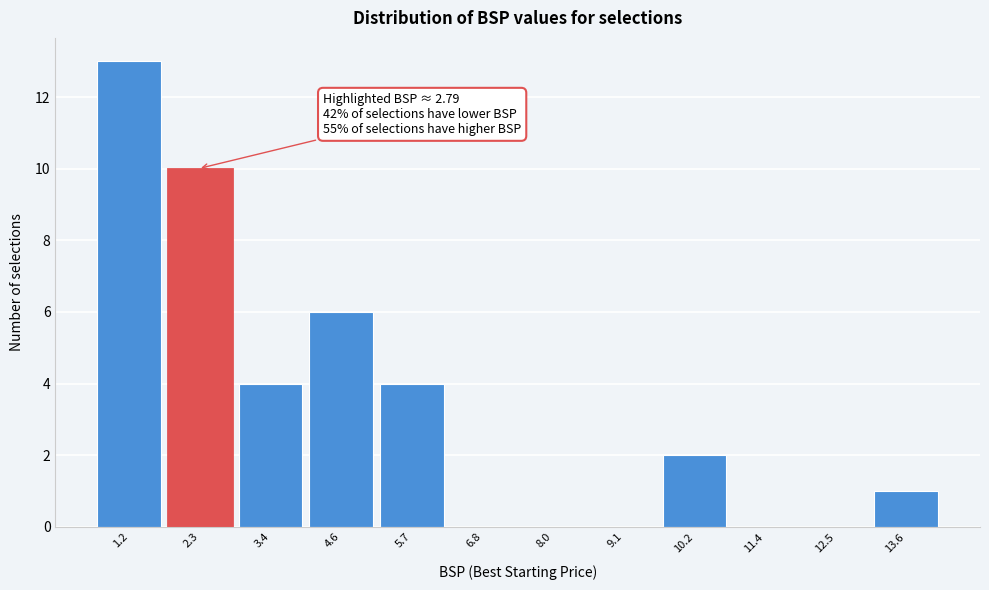

Reading right to left, list all the values displayed in this chart.

13.6=1	12.5=0	11.4=0	10.2=2	9.1=0	8.0=0	6.8=0	5.7=4	4.6=6	3.4=4	2.3=10	1.2=13